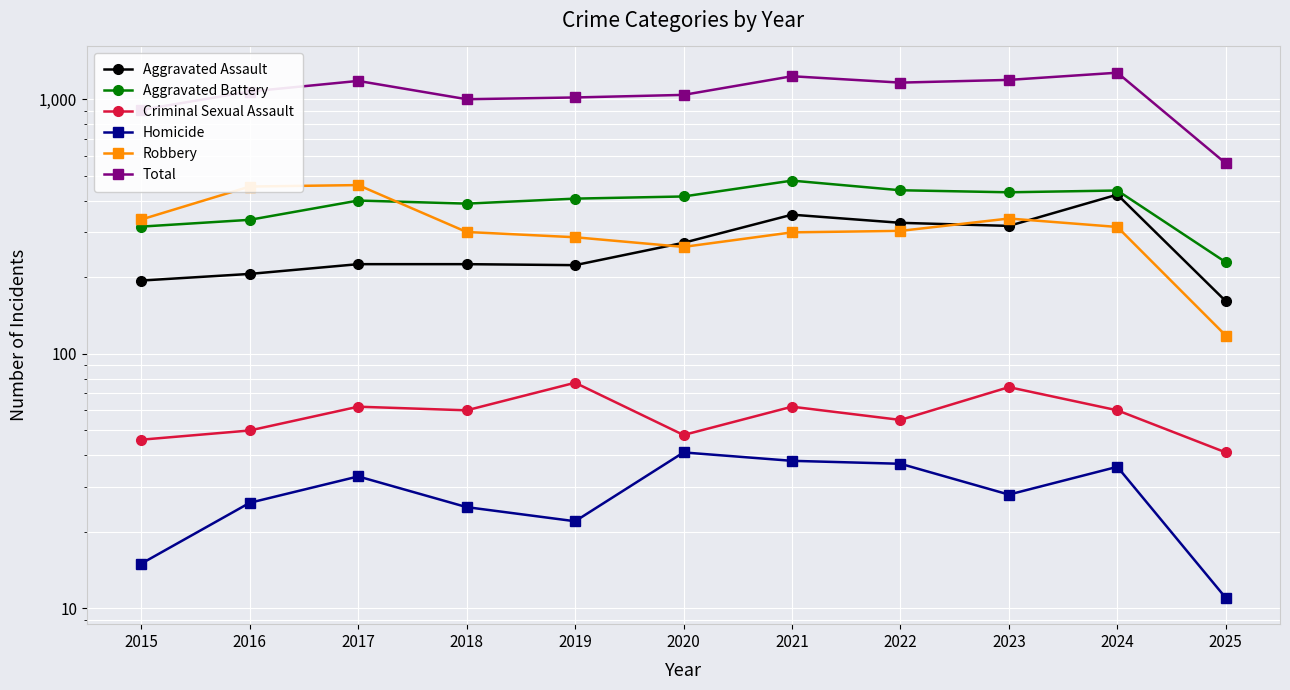

Reading left to right, extract all data points from this chart.

Aggravated Assault: 2015=194	2016=206	2017=225	2018=225	2019=223	2020=273	2021=352	2022=327	2023=318	2024=422	2025=161
Aggravated Battery: 2015=316	2016=336	2017=400	2018=389	2019=407	2020=415	2021=479	2022=439	2023=431	2024=438	2025=229
Criminal Sexual Assault: 2015=46	2016=50	2017=62	2018=60	2019=77	2020=48	2021=62	2022=55	2023=74	2024=60	2025=41
Homicide: 2015=15	2016=26	2017=33	2018=25	2019=22	2020=41	2021=38	2022=37	2023=28	2024=36	2025=11
Robbery: 2015=337	2016=454	2017=460	2018=301	2019=287	2020=263	2021=300	2022=304	2023=340	2024=315	2025=118
Total: 2015=908	2016=1072	2017=1180	2018=1000	2019=1016	2020=1040	2021=1231	2022=1162	2023=1191	2024=1271	2025=560